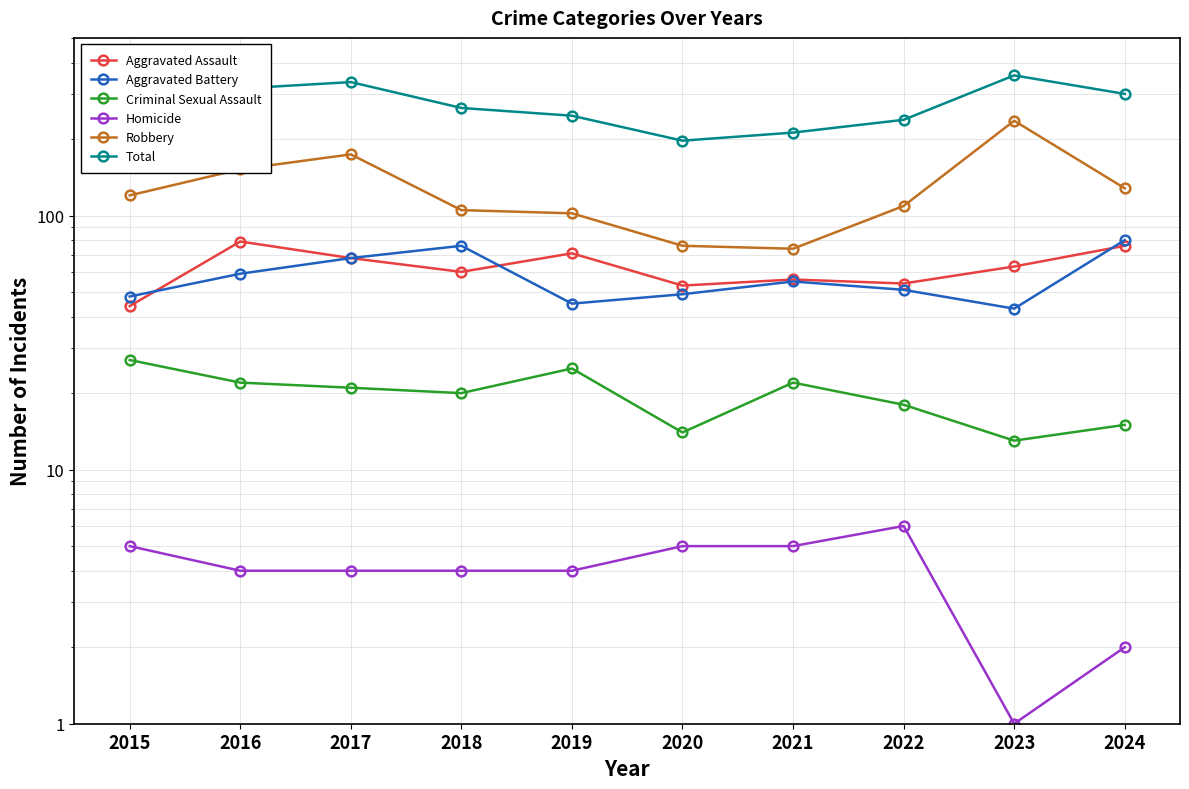

What is the lowest value of the Aggravated Assault series?

44